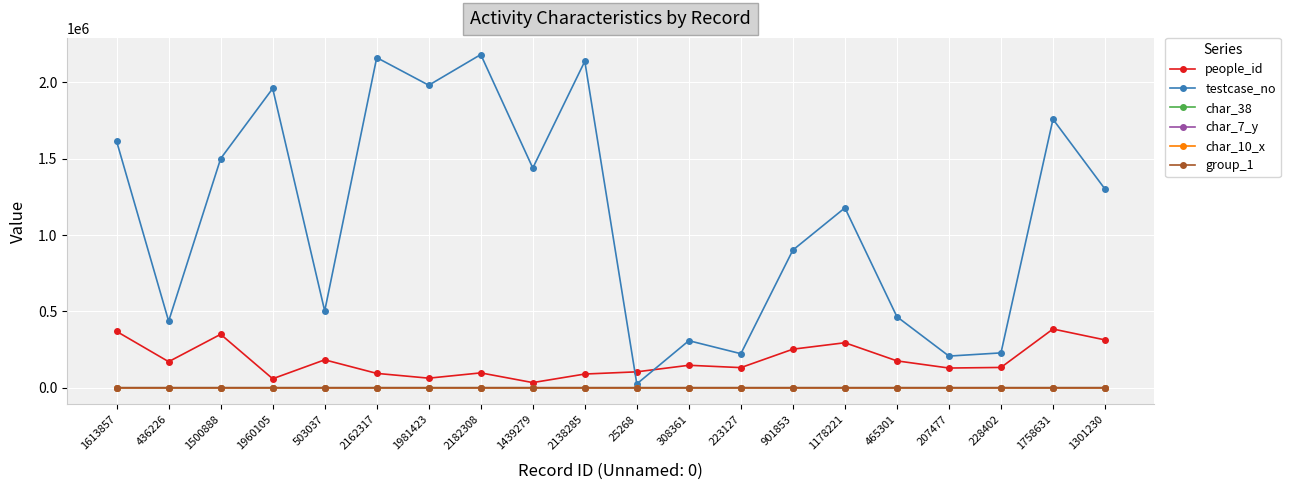

How many interior local valleys does the testcase_no series have?

7